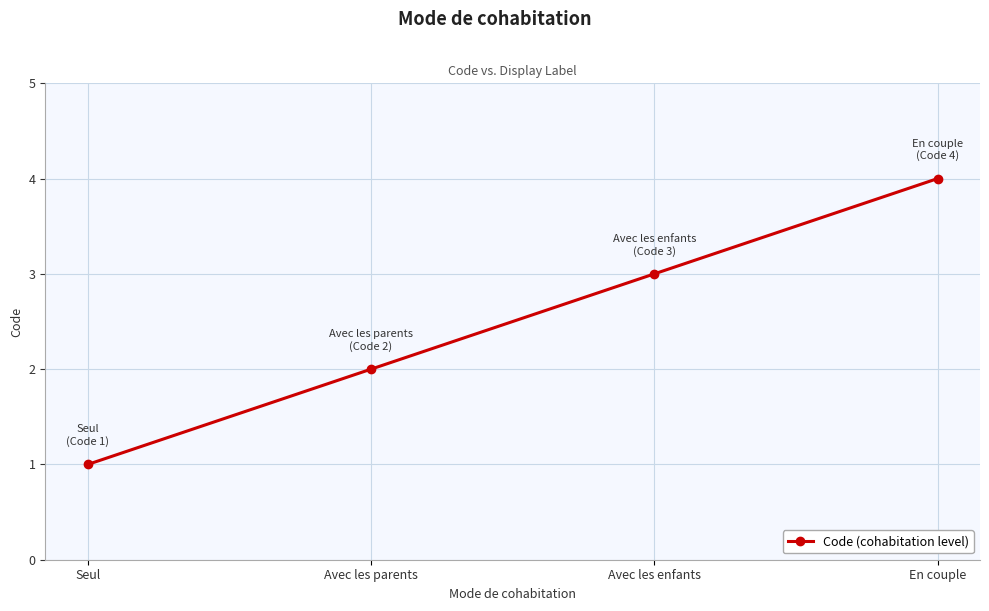

What is the change in value from Seul to En couple?

+3